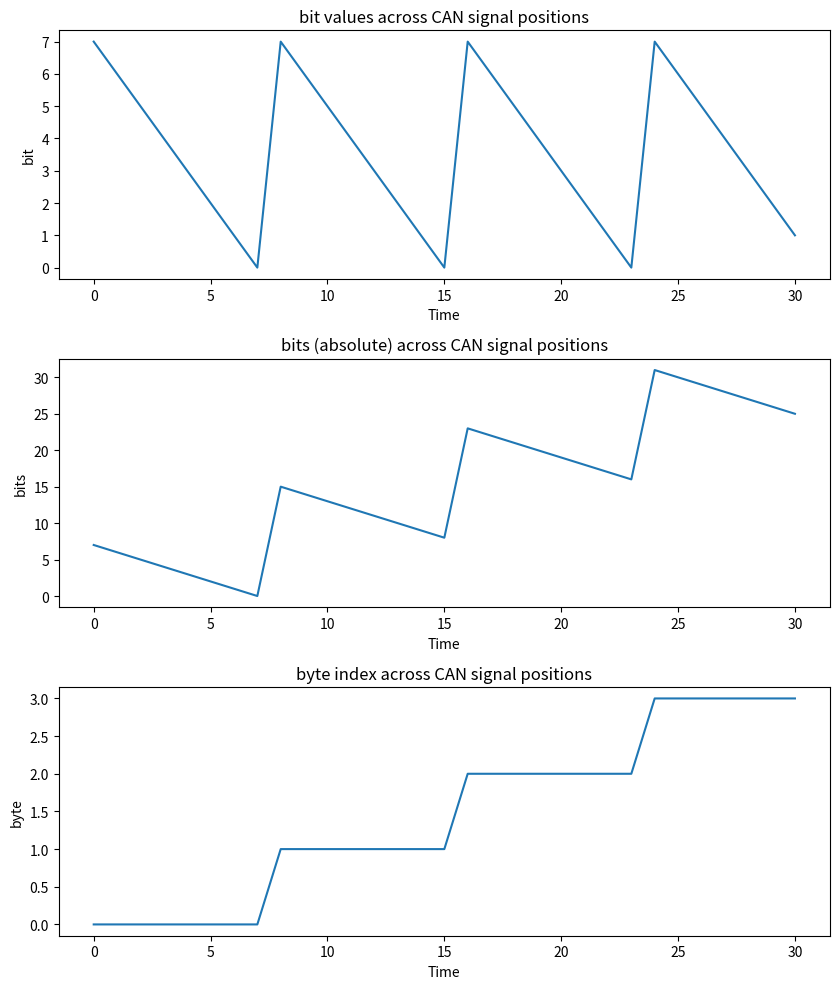

What are all the series names shown in the legend?

bit, bits, byte